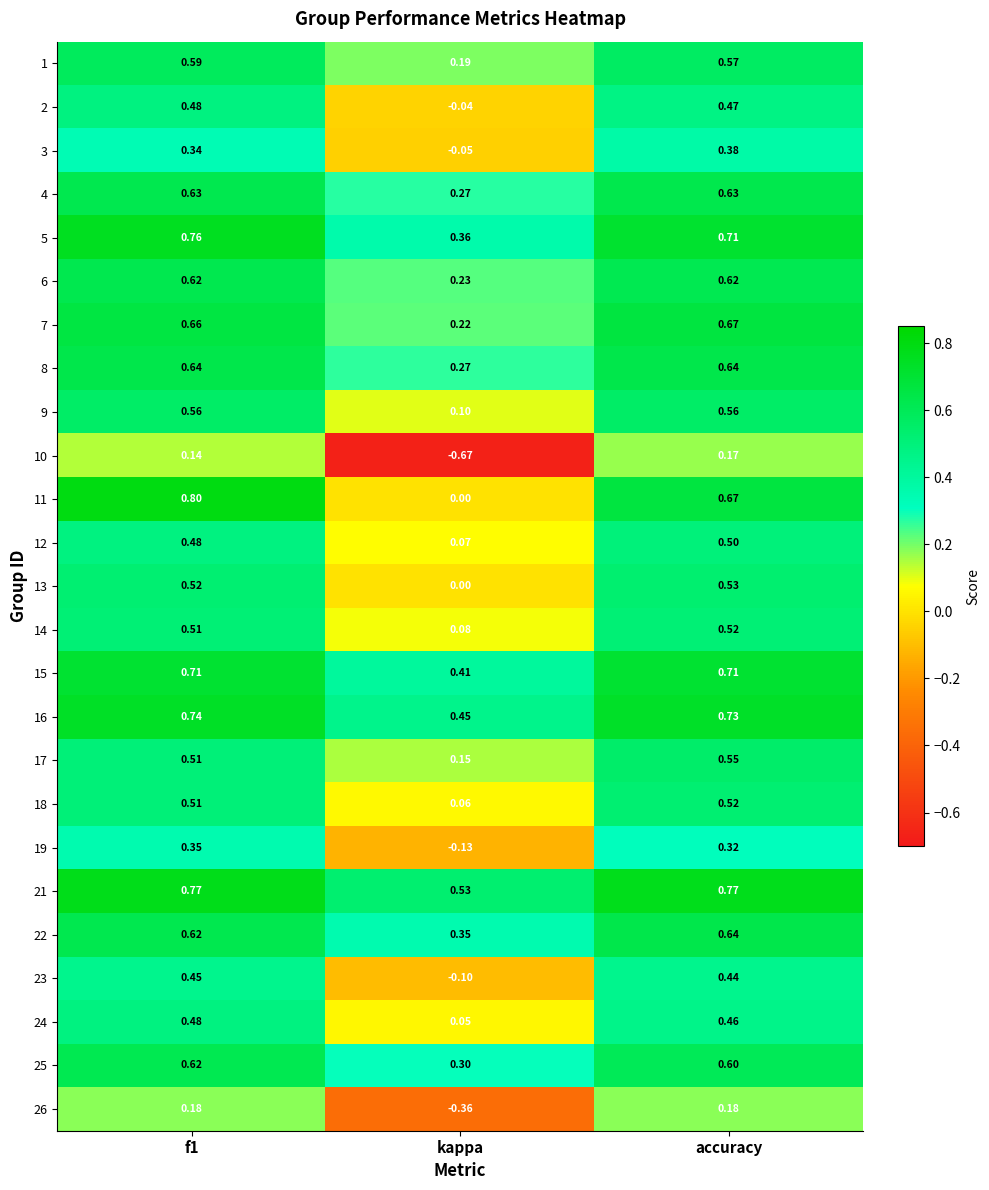

Where is 21 nearest to the value 0?

kappa